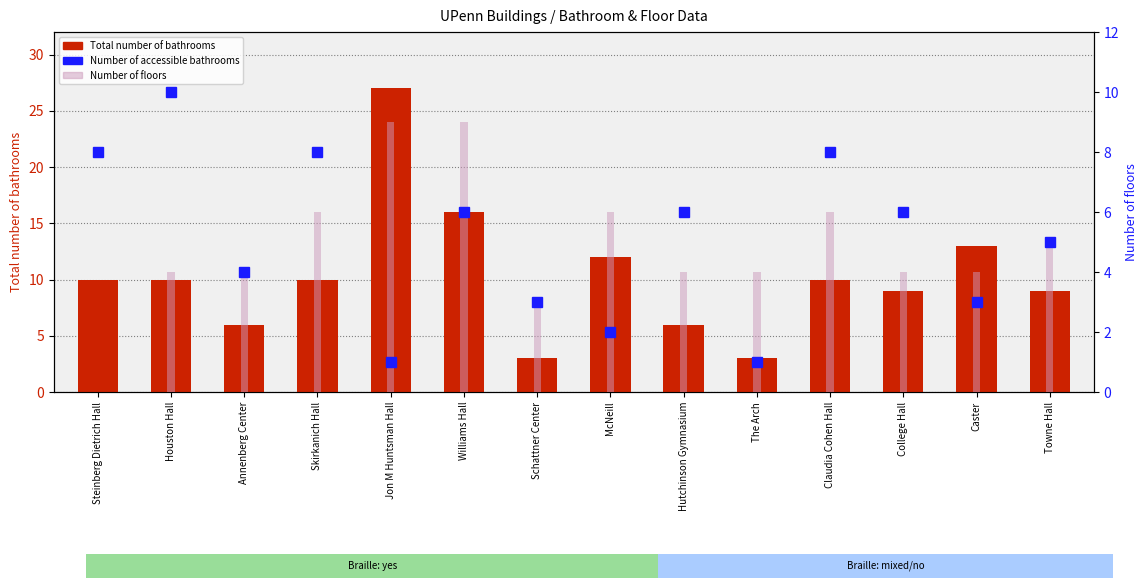

Where does the Total number of bathrooms series first go above 10?

Jon M Huntsman Hall